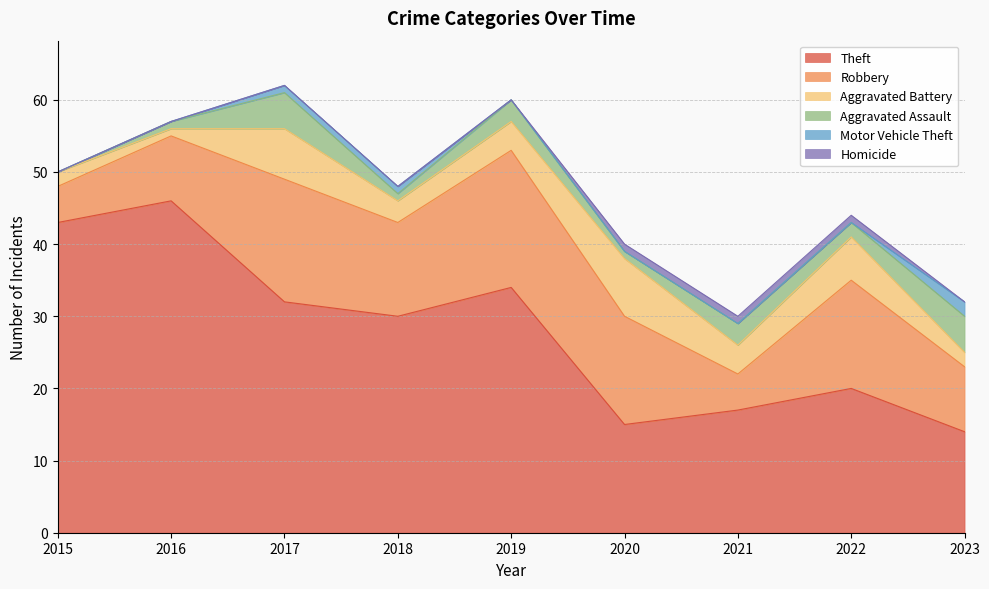

What is the difference between the maximum and minimum values in the Aggravated Assault series?

5